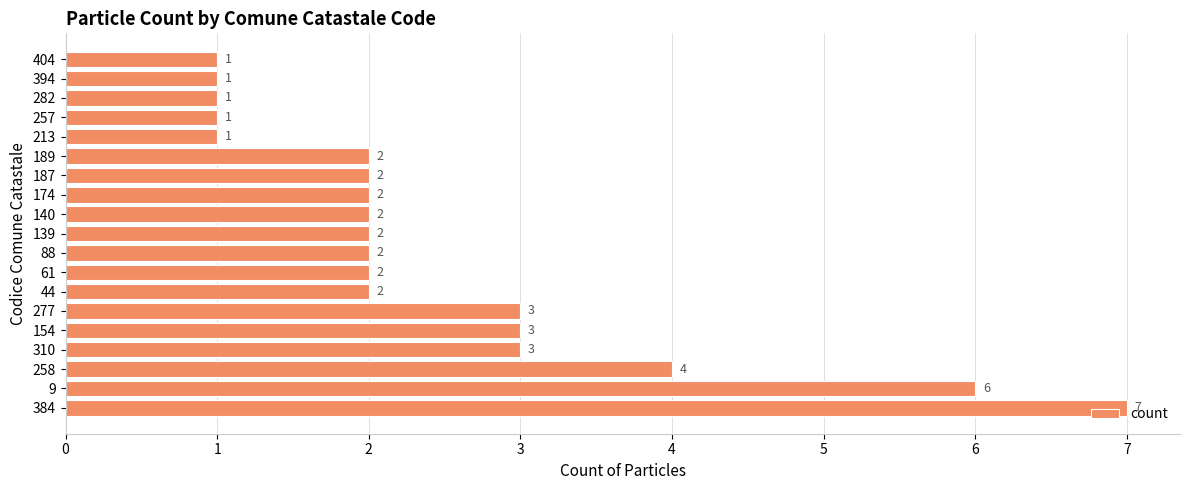

What is the difference between the maximum and second lowest values?

6